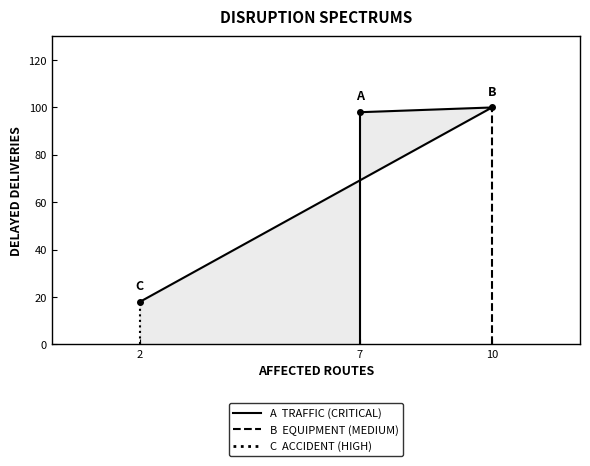

At which label does TRAFFIC (CRITICAL) reach its minimum?

7